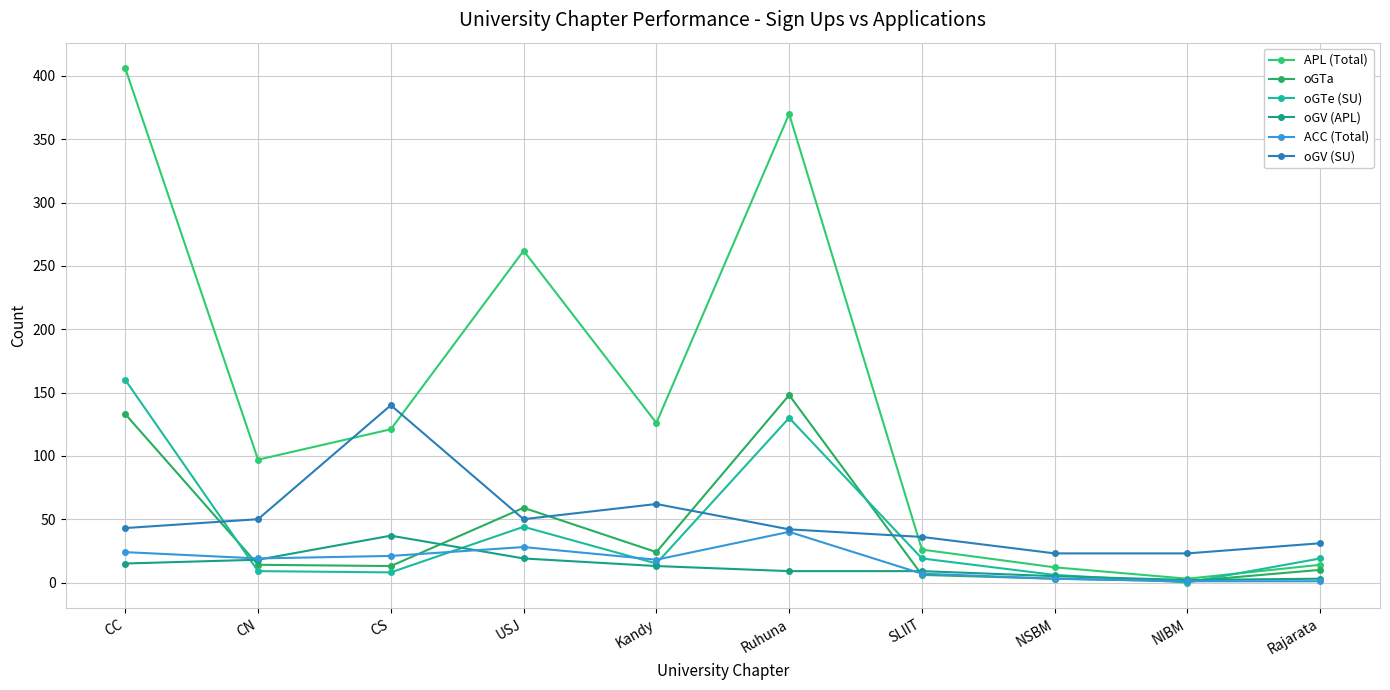

List the labels in order of oGTa value, largest first.

Ruhuna, CC, USJ, Kandy, CN, CS, Rajarata, SLIIT, NSBM, NIBM